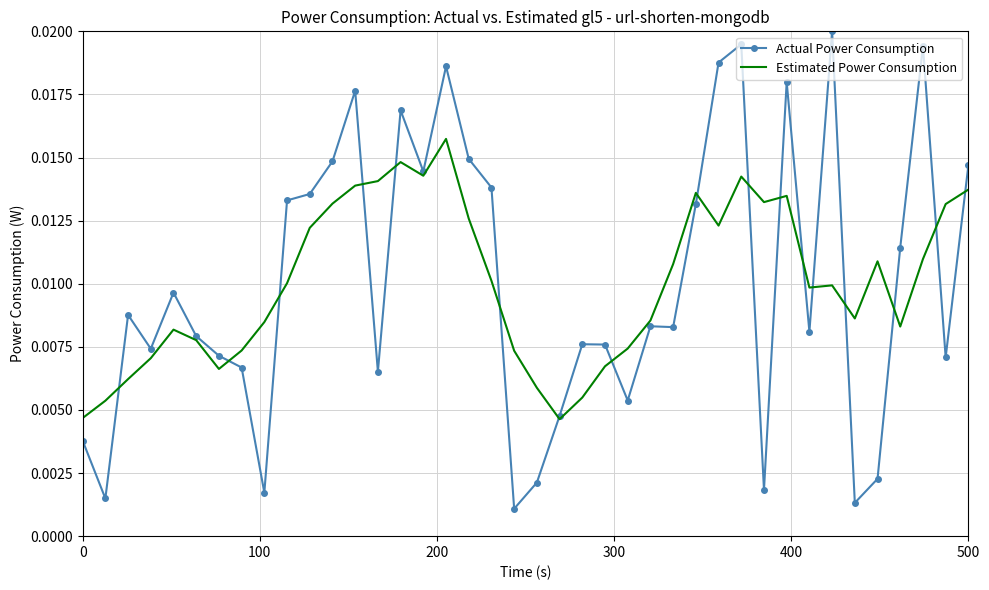

Which series has the widest spread of values?

Actual Power Consumption